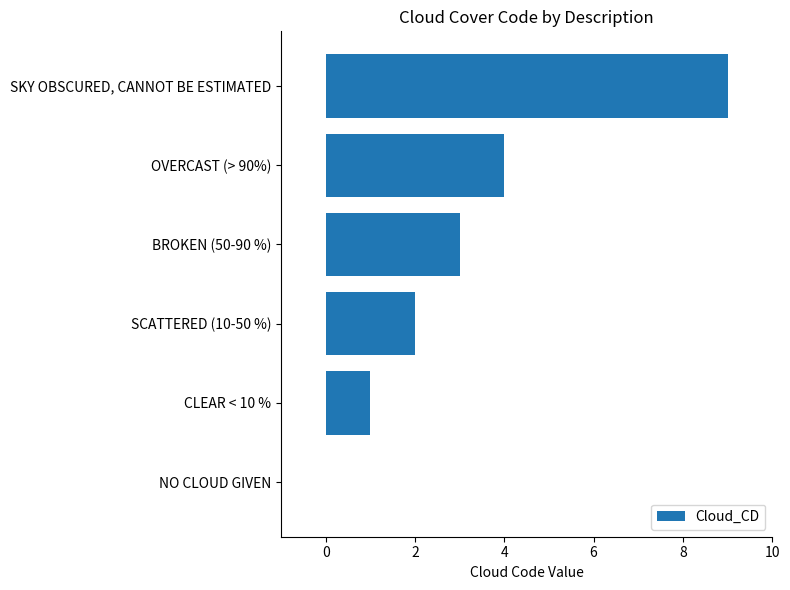

Reading bottom to top, what are all the values shown in this chart?

NO CLOUD GIVEN=0	CLEAR < 10 %=1	SCATTERED (10-50 %)=2	BROKEN (50-90 %)=3	OVERCAST (> 90%)=4	SKY OBSCURED, CANNOT BE ESTIMATED=9